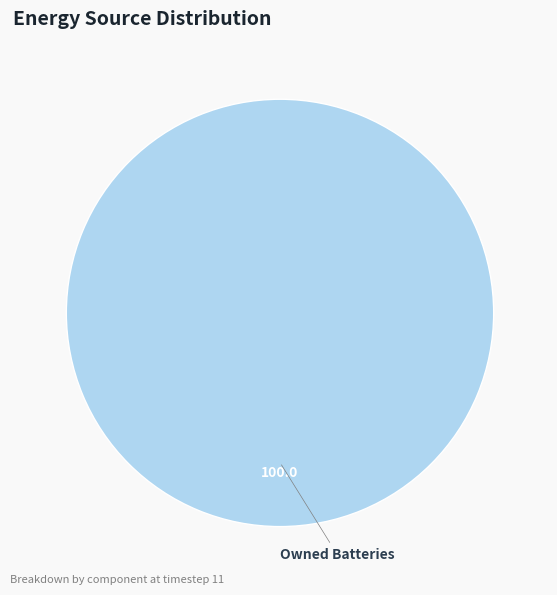

The Owned Batteries slice represents 100% of the pie. True or false?

True